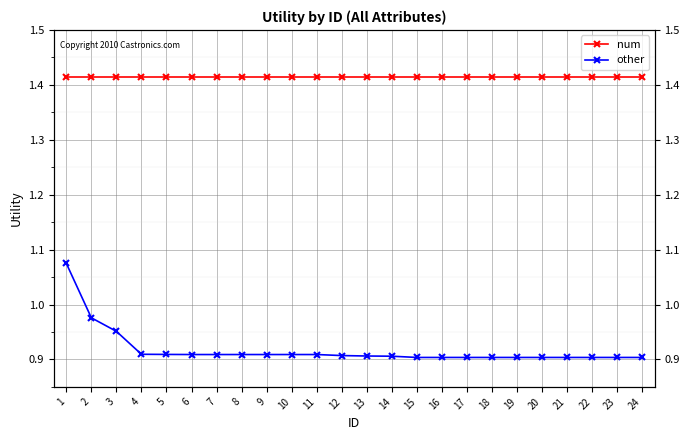

At how many categories does at least one series exceed 1?

24